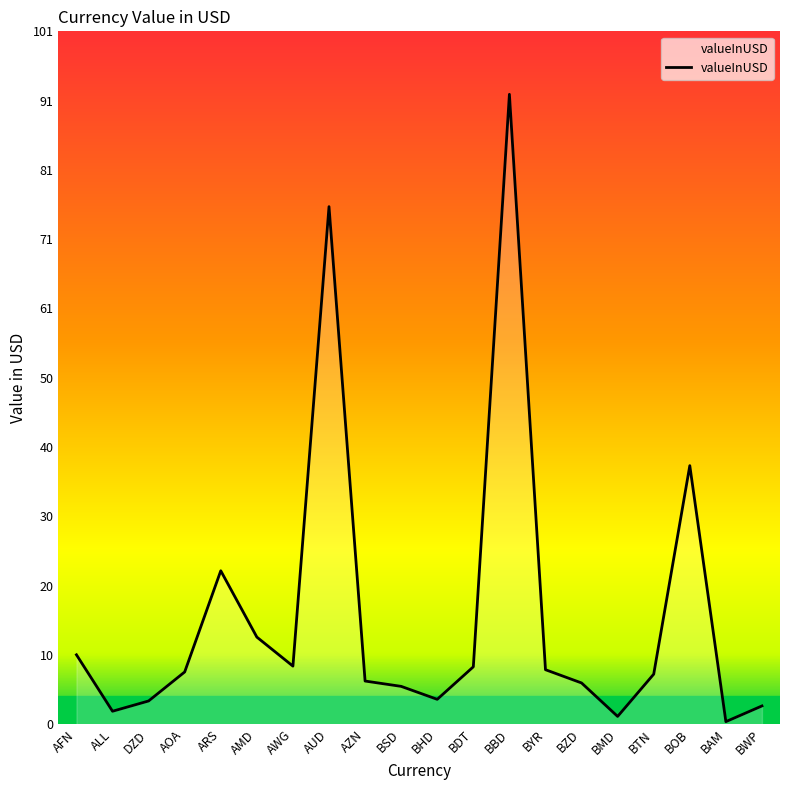

What position from the right is BDT?

9